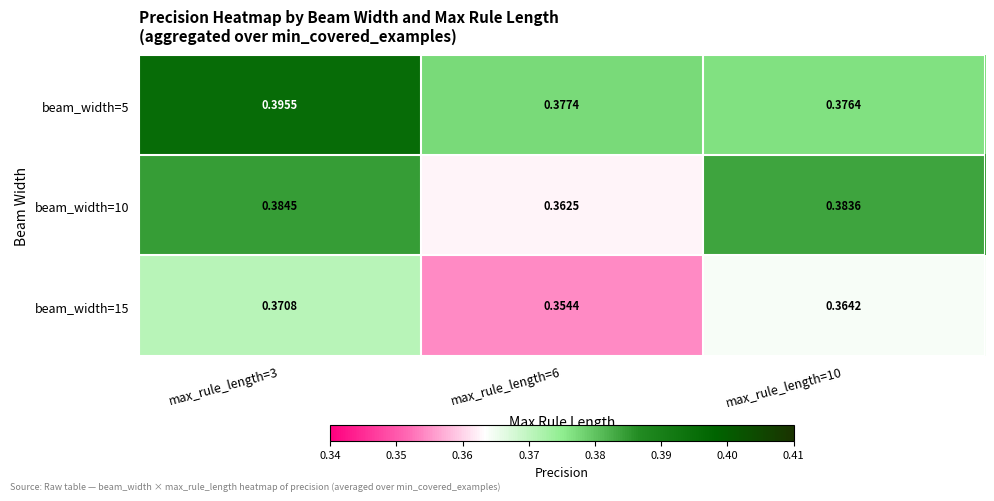

Is the value of beam_width=5 at max_rule_length=3 greater than the value of beam_width=10 at max_rule_length=10?

Yes